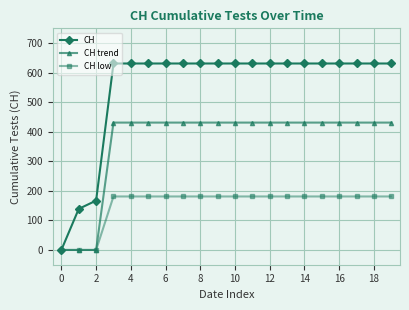

How many data points does each series have?

20